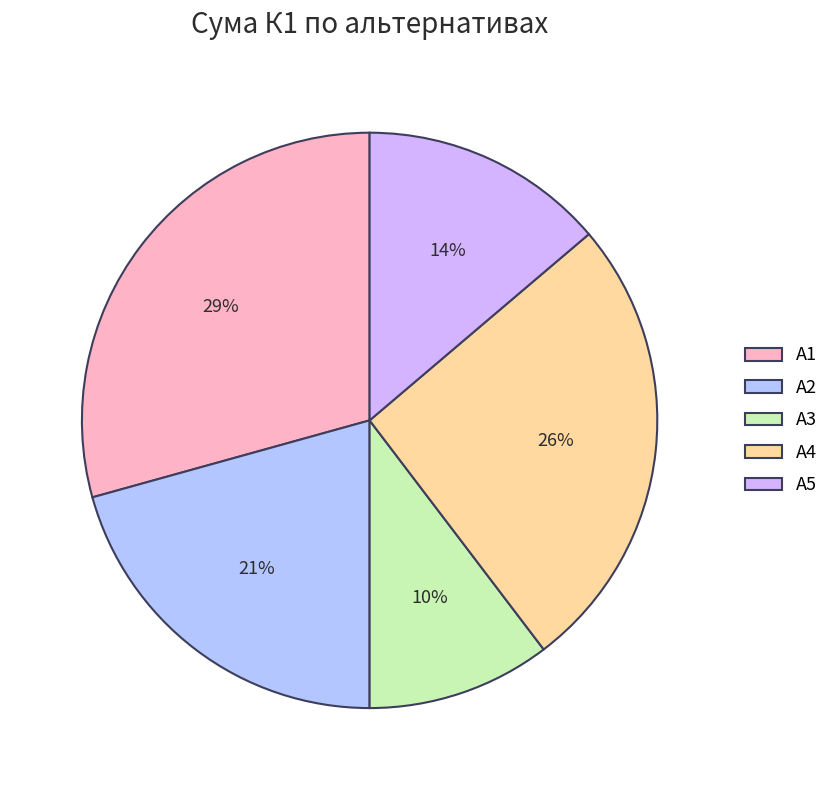

What is the largest slice in the pie chart?

А1